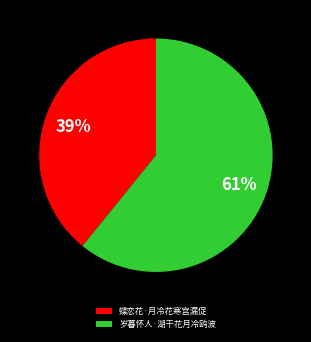

Which category has the smallest portion of the pie?

蝶恋花·月冷花寒宫漏促